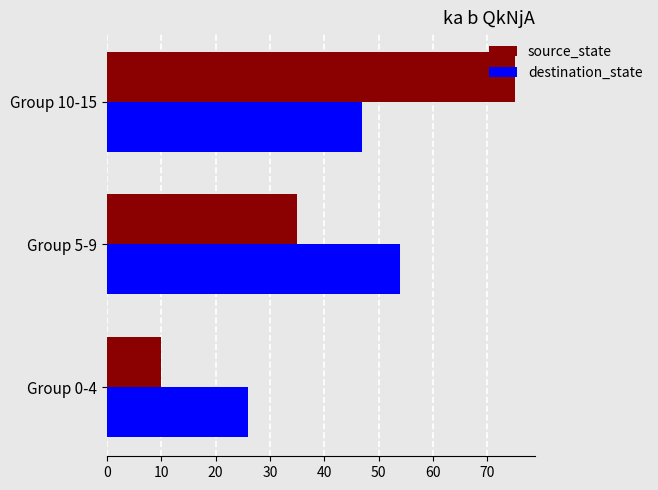

Rank the series by their maximum value, from lowest to highest.

destination_state, source_state